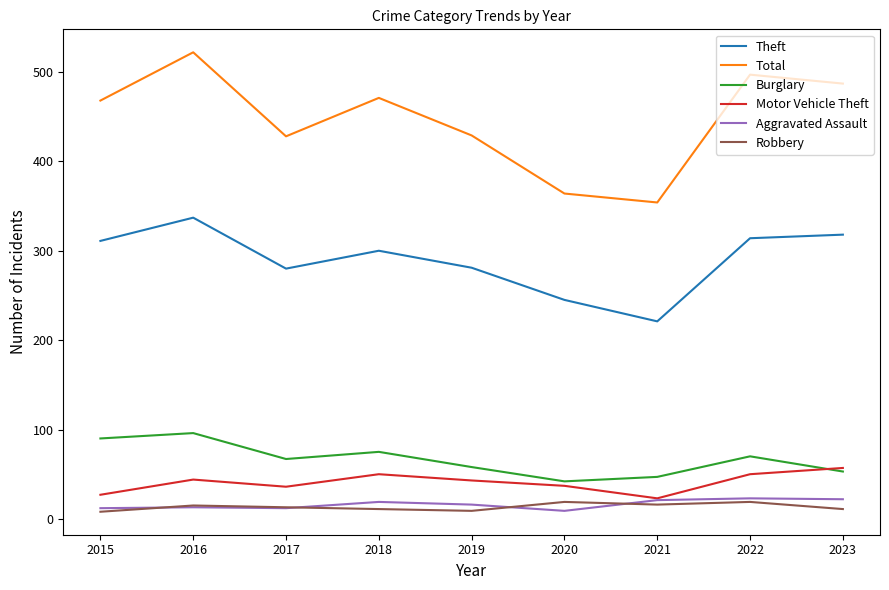

The value of Total at 2019 is 194. True or false?

False